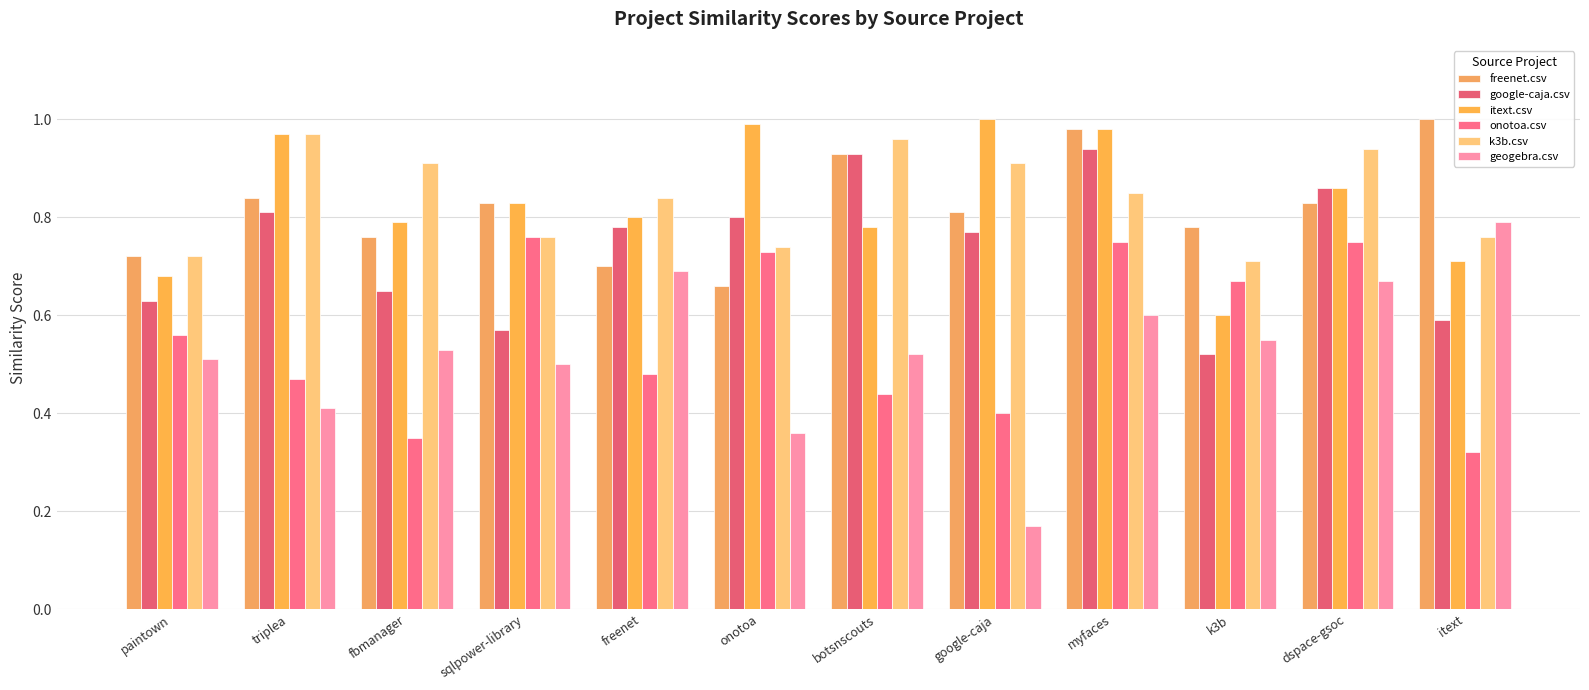

Which series has the widest spread of values?

geogebra.csv